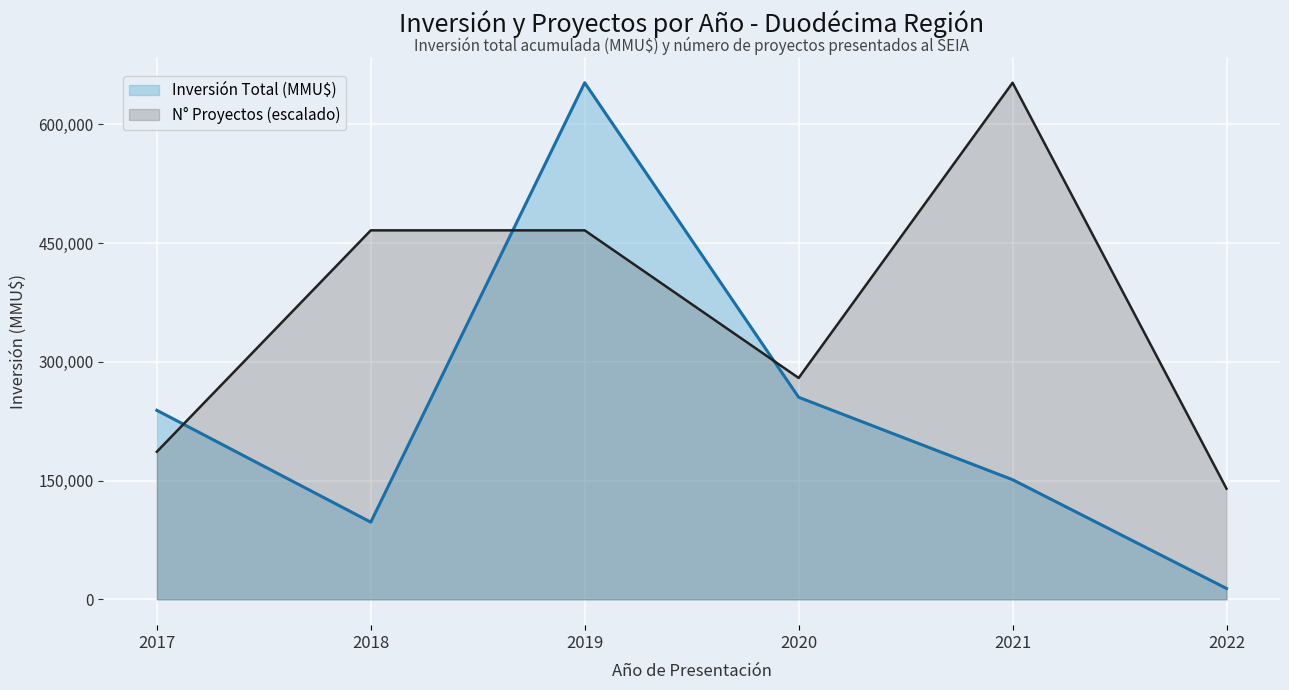

At which category does Inversión Total (MMU$) línea reach its first local valley?

2018